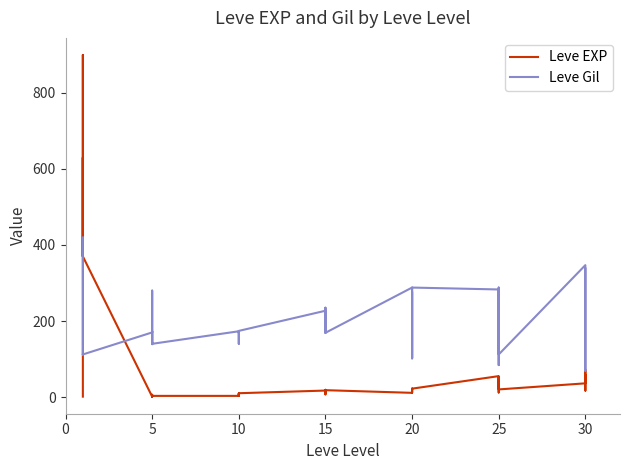

Between which two adjacent categories do Leve EXP and Leve Gil first intersect?

0 and 5